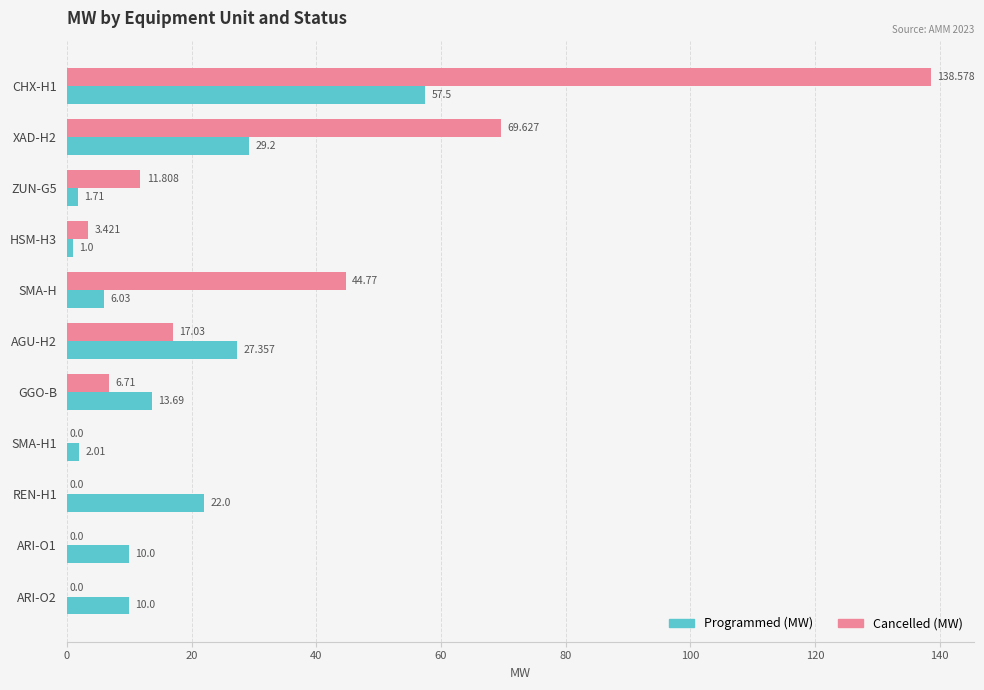

Is the value of Programmed (MW) at SMA-H greater than the value of Cancelled (MW) at SMA-H1?

Yes